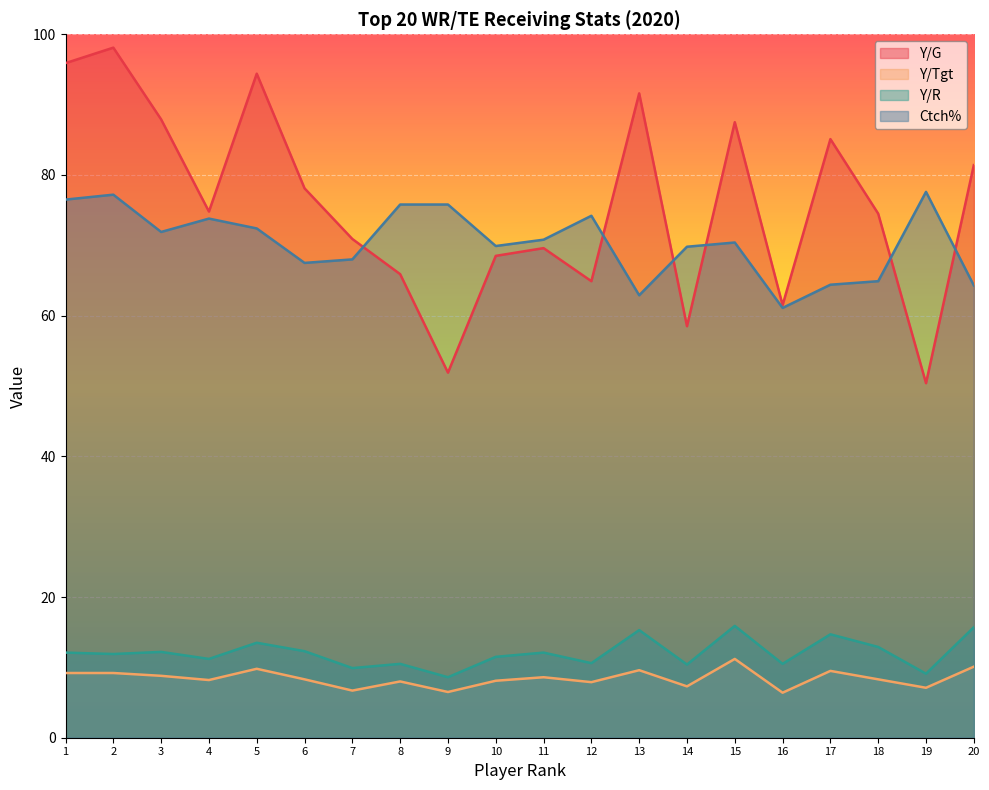

At which label does Y/G reach its peak?

2